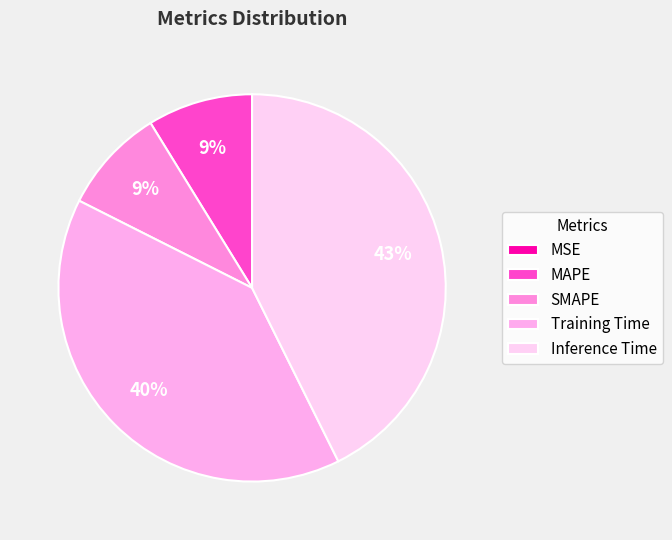

Count the number of slices in the pie.

5